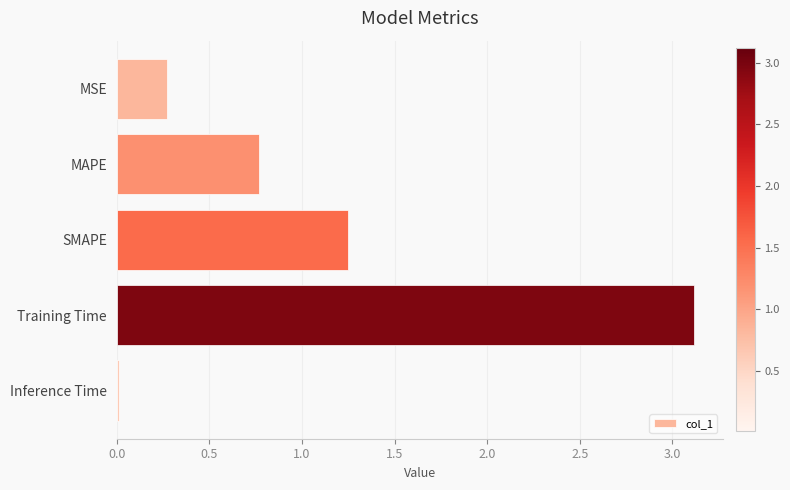

The chart shows a value of 0.3 at MSE. True or false?

True